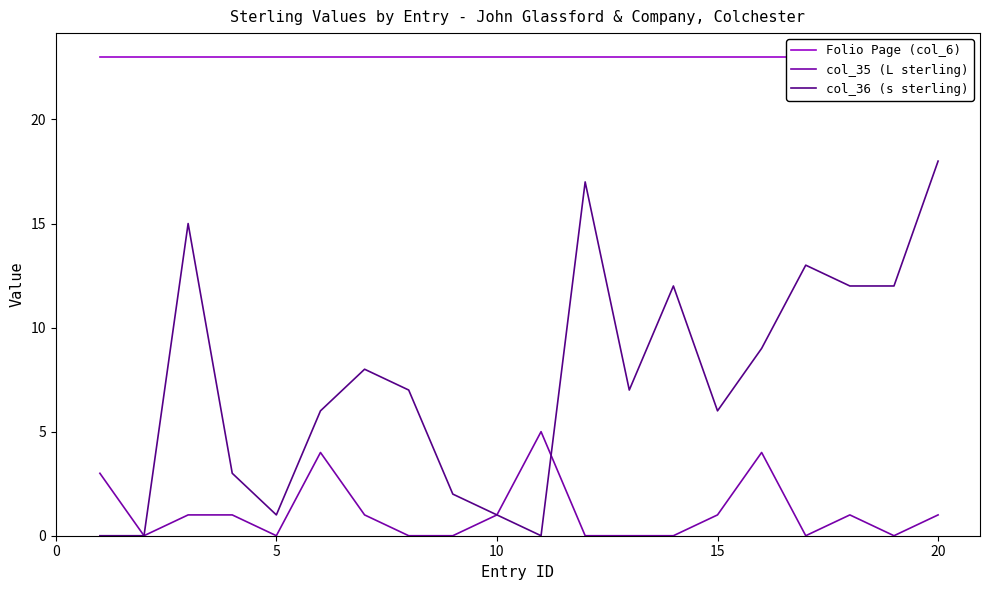

Reading left to right, list all the values displayed in this chart.

Folio Page (col_6): 23	23	23	23	23	23	23	23	23	23	23	23	23	23	23	23	23	23	23	23
col_35 (L sterling): 3	0	1	1	0	4	1	0	0	1	5	0	0	0	1	4	0	1	0	1
col_36 (s sterling): 0	0	15	3	1	6	8	7	2	1	0	17	7	12	6	9	13	12	12	18